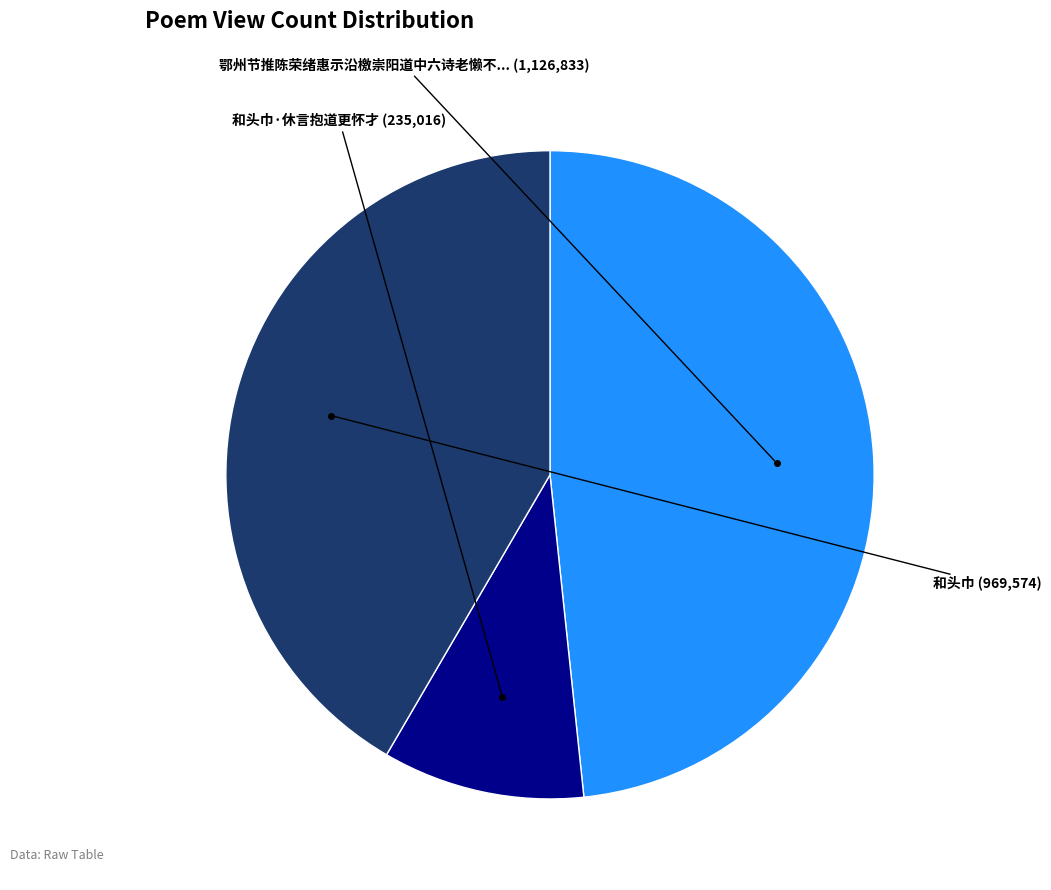

Is there a majority slice in this chart?

No